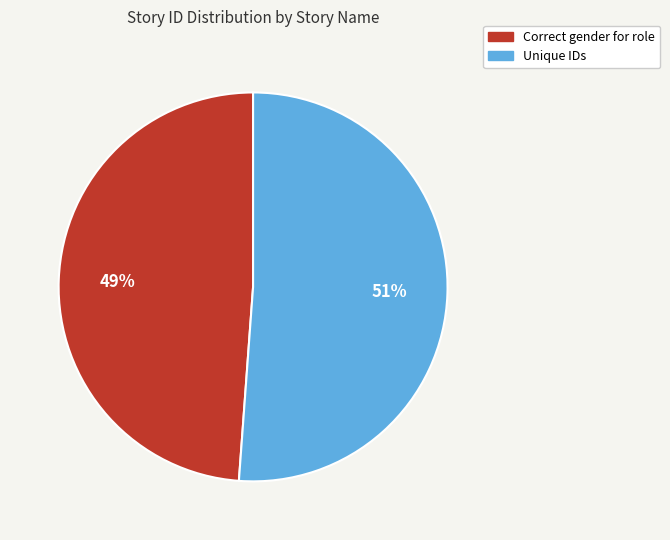

True or false: Unique IDs accounts for 58% of the total.

False